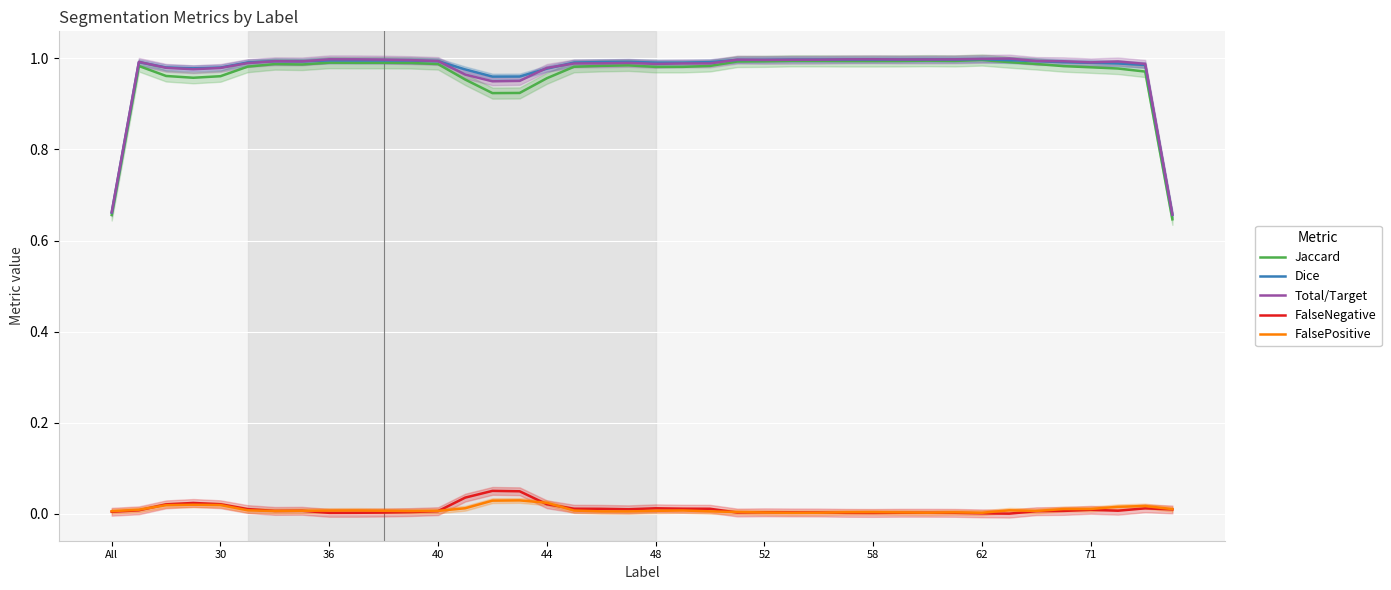

True or false: FalsePositive has a value of 0.0 at 48.

True